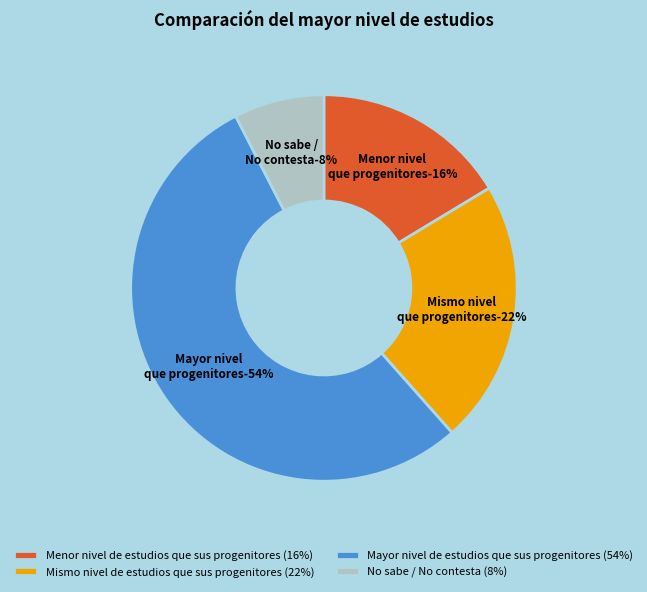

To the nearest percent, what percentage of the pie is Mismo nivel de estudios que sus progenitores?

22%